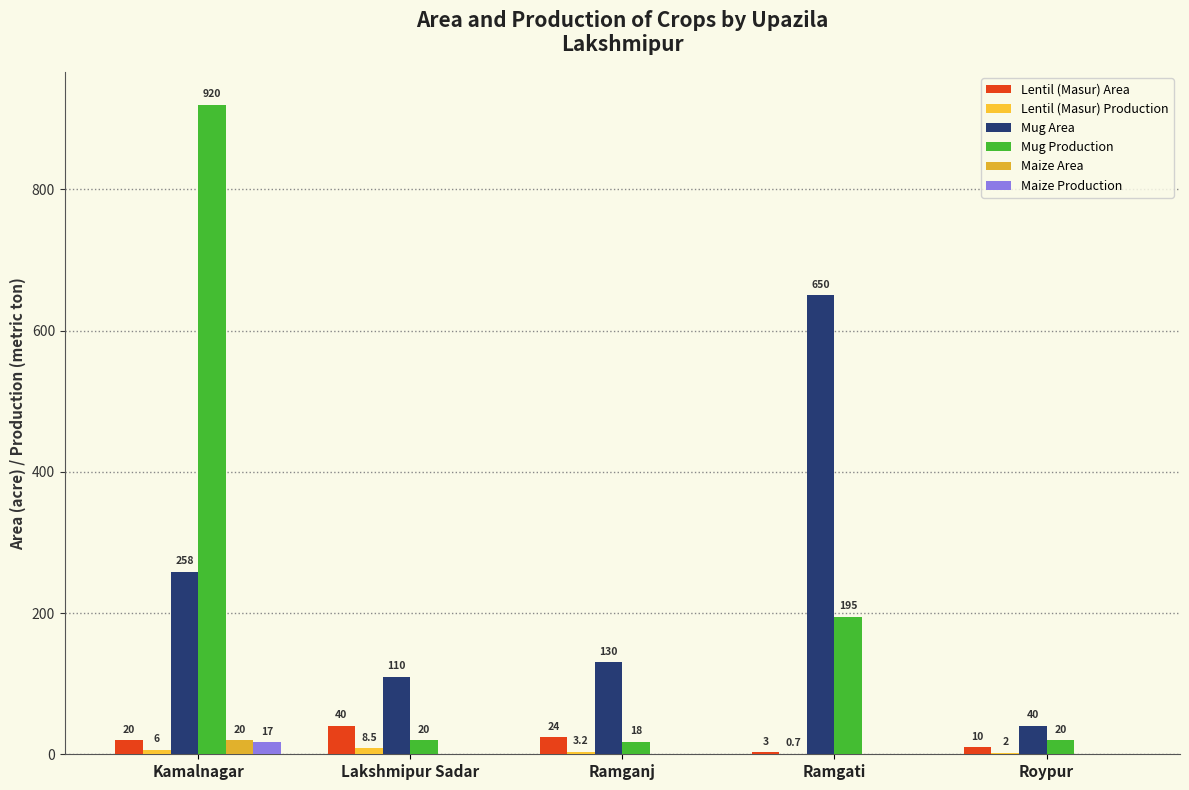

Does the chart contain stacked bars?

No